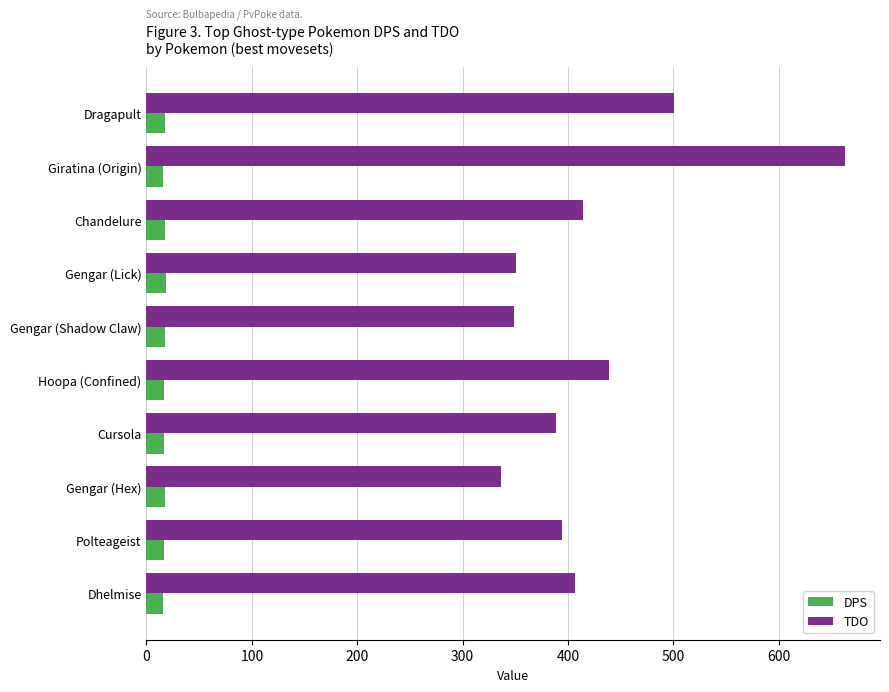

Rank the series by their average value, from highest to lowest.

TDO, DPS